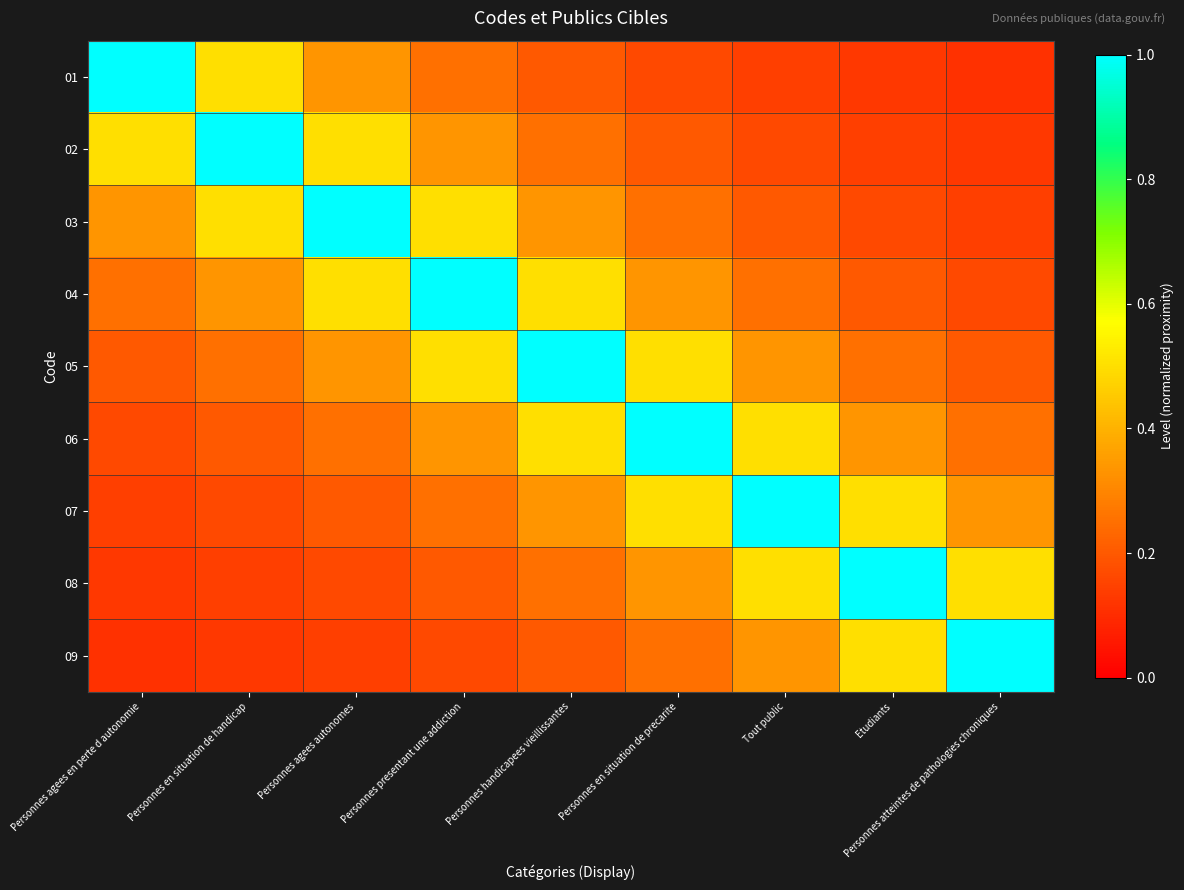

Reading right to left, what are all the values shown in this chart?

01: Personnes atteintes de pathologies chroniques=0.1	Etudiants=0.1	Tout public=0.1	Personnes en situation de precarite=0.2	Personnes handicapees vieillissantes=0.2	Personnes presentant une addiction=0.2	Personnes agees autonomes=0.3	Personnes en situation de handicap=0.5	Personnes agees en perte d autonomie=1.0
02: Personnes atteintes de pathologies chroniques=0.1	Etudiants=0.1	Tout public=0.2	Personnes en situation de precarite=0.2	Personnes handicapees vieillissantes=0.2	Personnes presentant une addiction=0.3	Personnes agees autonomes=0.5	Personnes en situation de handicap=1.0	Personnes agees en perte d autonomie=0.5
03: Personnes atteintes de pathologies chroniques=0.1	Etudiants=0.2	Tout public=0.2	Personnes en situation de precarite=0.2	Personnes handicapees vieillissantes=0.3	Personnes presentant une addiction=0.5	Personnes agees autonomes=1.0	Personnes en situation de handicap=0.5	Personnes agees en perte d autonomie=0.3
04: Personnes atteintes de pathologies chroniques=0.2	Etudiants=0.2	Tout public=0.2	Personnes en situation de precarite=0.3	Personnes handicapees vieillissantes=0.5	Personnes presentant une addiction=1.0	Personnes agees autonomes=0.5	Personnes en situation de handicap=0.3	Personnes agees en perte d autonomie=0.2
05: Personnes atteintes de pathologies chroniques=0.2	Etudiants=0.2	Tout public=0.3	Personnes en situation de precarite=0.5	Personnes handicapees vieillissantes=1.0	Personnes presentant une addiction=0.5	Personnes agees autonomes=0.3	Personnes en situation de handicap=0.2	Personnes agees en perte d autonomie=0.2
06: Personnes atteintes de pathologies chroniques=0.2	Etudiants=0.3	Tout public=0.5	Personnes en situation de precarite=1.0	Personnes handicapees vieillissantes=0.5	Personnes presentant une addiction=0.3	Personnes agees autonomes=0.2	Personnes en situation de handicap=0.2	Personnes agees en perte d autonomie=0.2
07: Personnes atteintes de pathologies chroniques=0.3	Etudiants=0.5	Tout public=1.0	Personnes en situation de precarite=0.5	Personnes handicapees vieillissantes=0.3	Personnes presentant une addiction=0.2	Personnes agees autonomes=0.2	Personnes en situation de handicap=0.2	Personnes agees en perte d autonomie=0.1
08: Personnes atteintes de pathologies chroniques=0.5	Etudiants=1.0	Tout public=0.5	Personnes en situation de precarite=0.3	Personnes handicapees vieillissantes=0.2	Personnes presentant une addiction=0.2	Personnes agees autonomes=0.2	Personnes en situation de handicap=0.1	Personnes agees en perte d autonomie=0.1
09: Personnes atteintes de pathologies chroniques=1.0	Etudiants=0.5	Tout public=0.3	Personnes en situation de precarite=0.2	Personnes handicapees vieillissantes=0.2	Personnes presentant une addiction=0.2	Personnes agees autonomes=0.1	Personnes en situation de handicap=0.1	Personnes agees en perte d autonomie=0.1